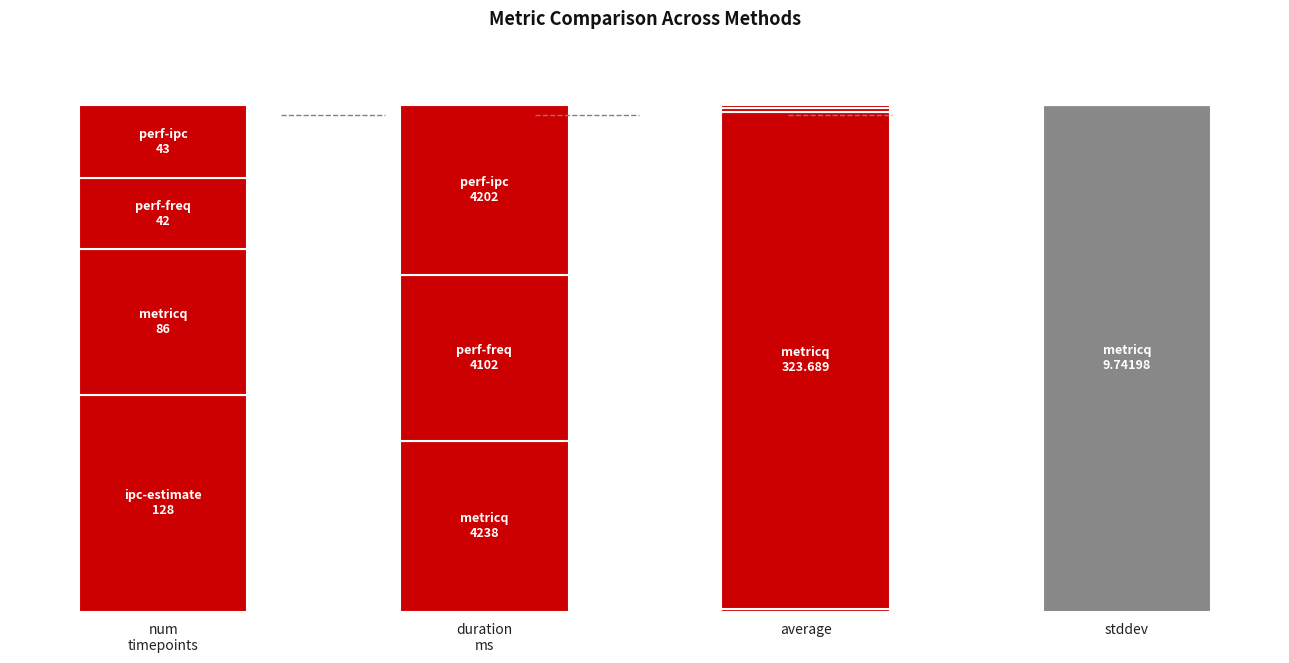

The value of average at perf-freq is 2.2. True or false?

True